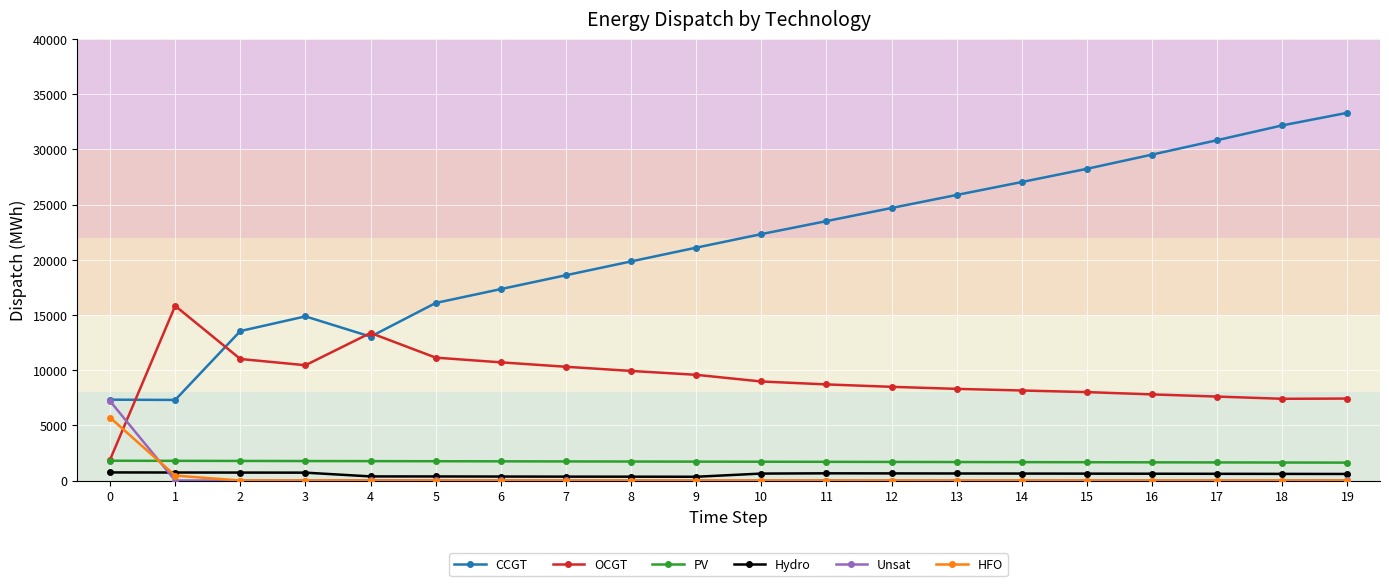

True or false: PV and CCGT cross at least once.

False